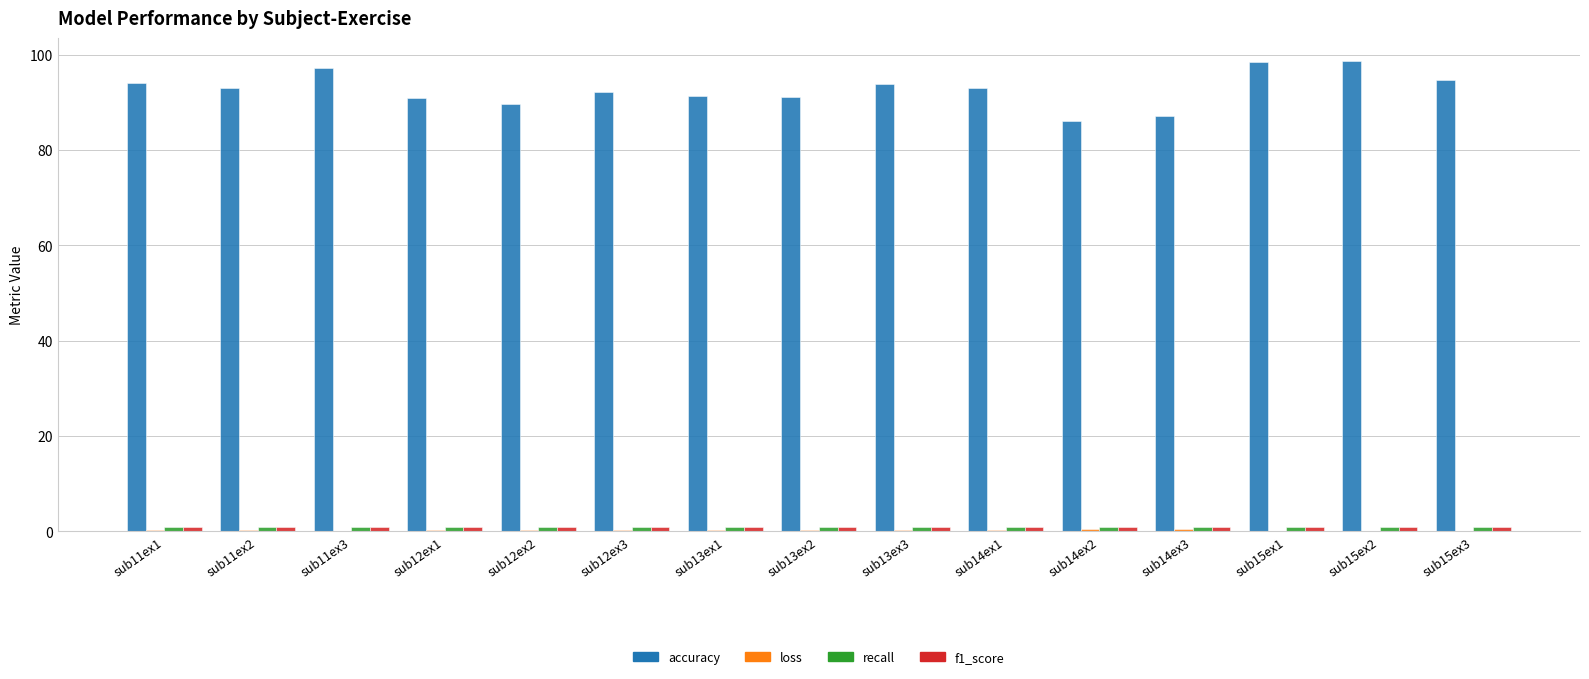

Is it true that accuracy equals 93.8 at sub13ex3?

True